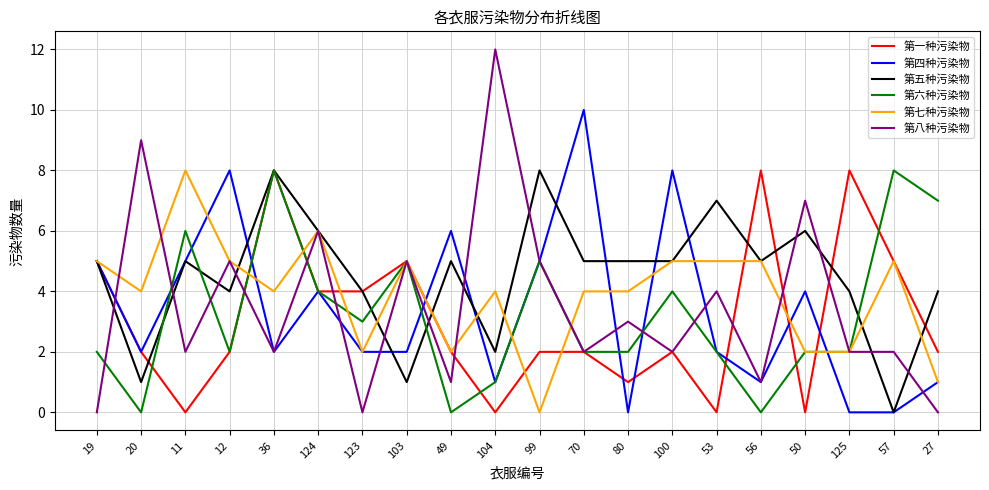

What is the spread (max minus min) of values at 50?

7